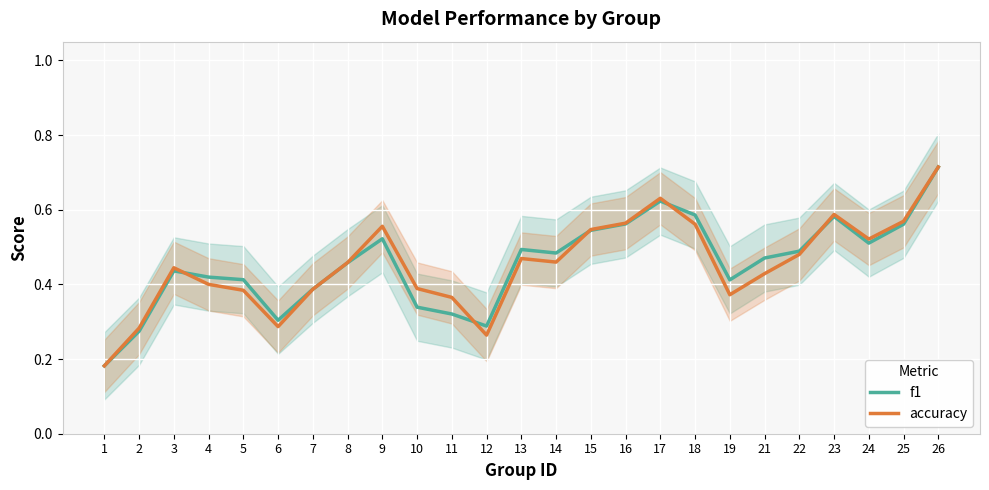

Reading left to right, extract all data points from this chart.

f1: 1=0.2	2=0.3	3=0.4	4=0.4	5=0.4	6=0.3	7=0.4	8=0.5	9=0.5	10=0.3	11=0.3	12=0.3	13=0.5	14=0.5	15=0.5	16=0.6	17=0.6	18=0.6	19=0.4	21=0.5	22=0.5	23=0.6	24=0.5	25=0.6	26=0.7
accuracy: 1=0.2	2=0.3	3=0.4	4=0.4	5=0.4	6=0.3	7=0.4	8=0.5	9=0.6	10=0.4	11=0.4	12=0.3	13=0.5	14=0.5	15=0.5	16=0.6	17=0.6	18=0.6	19=0.4	21=0.4	22=0.5	23=0.6	24=0.5	25=0.6	26=0.7